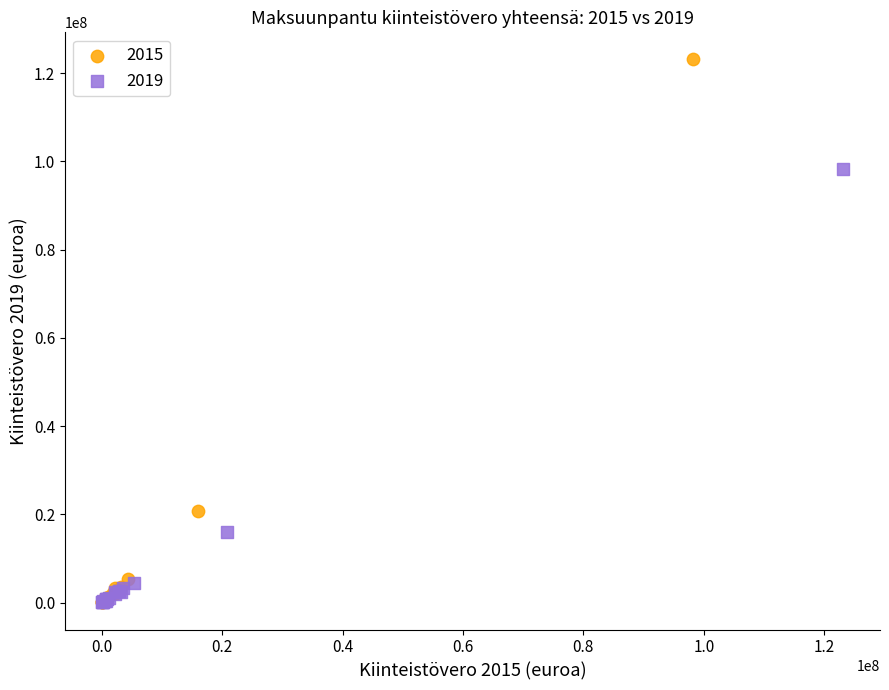

What are all the series names shown in the legend?

2015, 2019